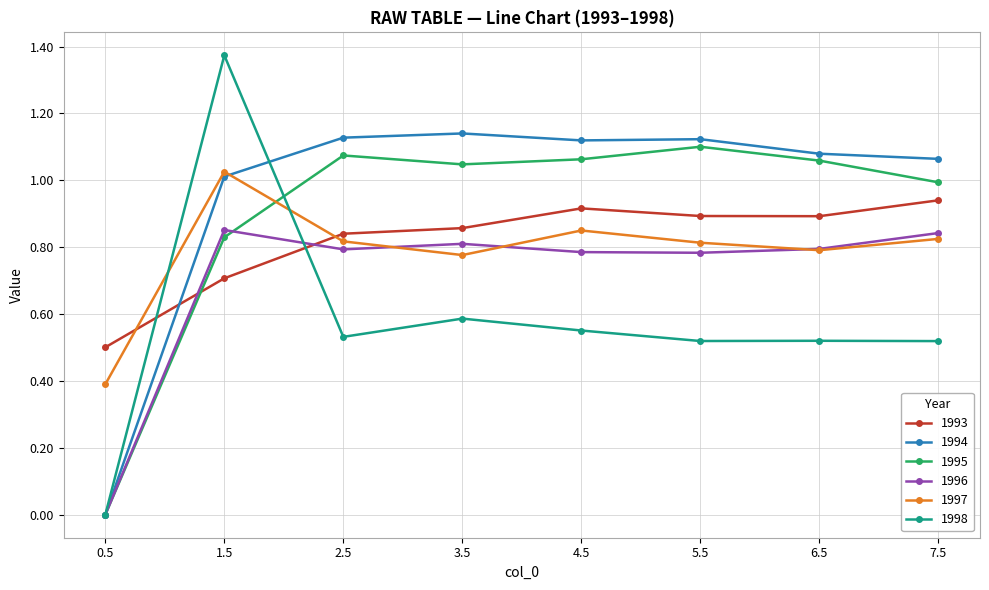

How many times do 1993 and 1998 cross each other?

2